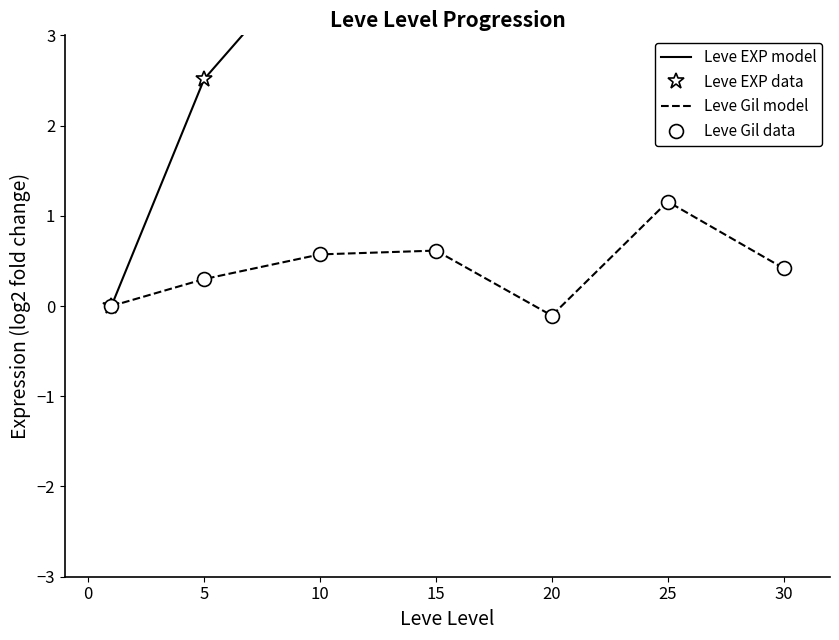

The value at 1 is -0.6. True or false?

False